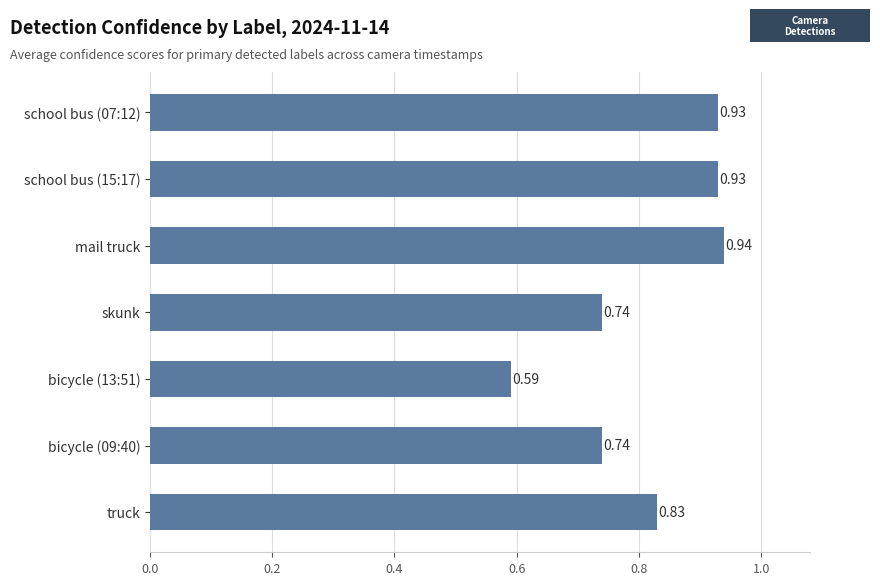

What is the label of the 4th bar from the top?

skunk